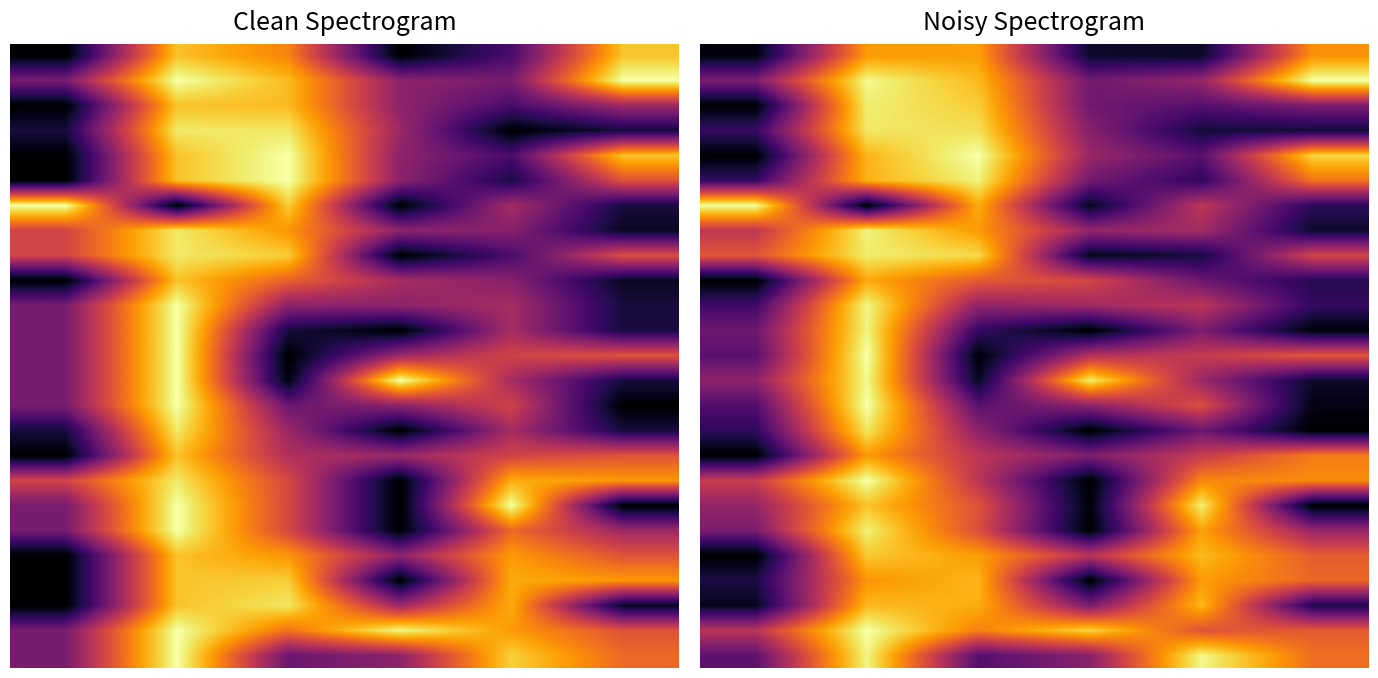

At which category is the sum across all series the highest?

1